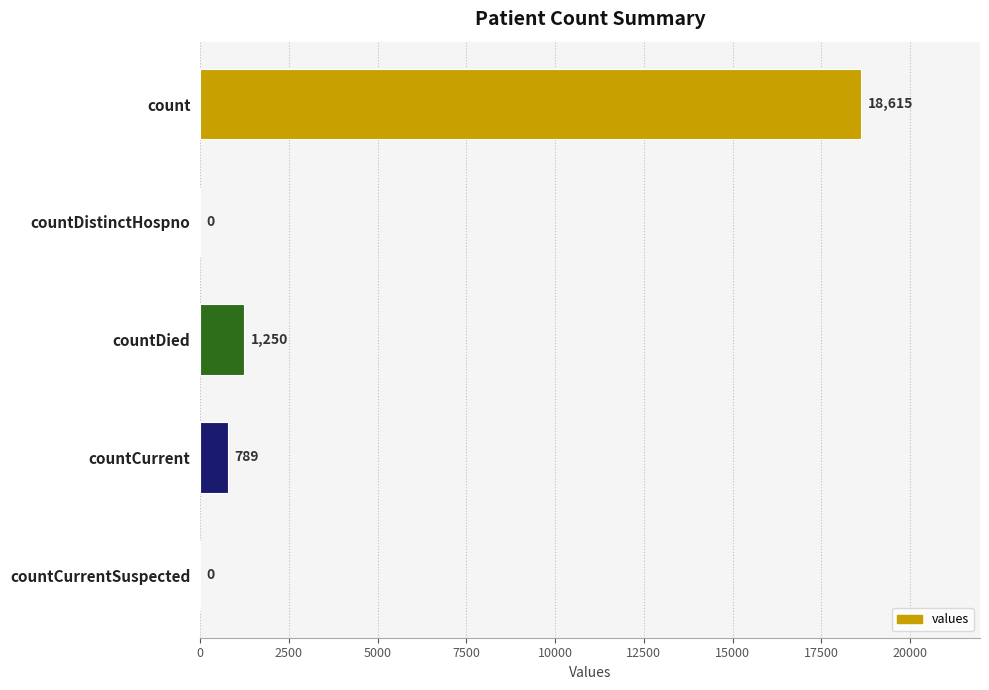

At which category does the chart reach its peak across all series?

count